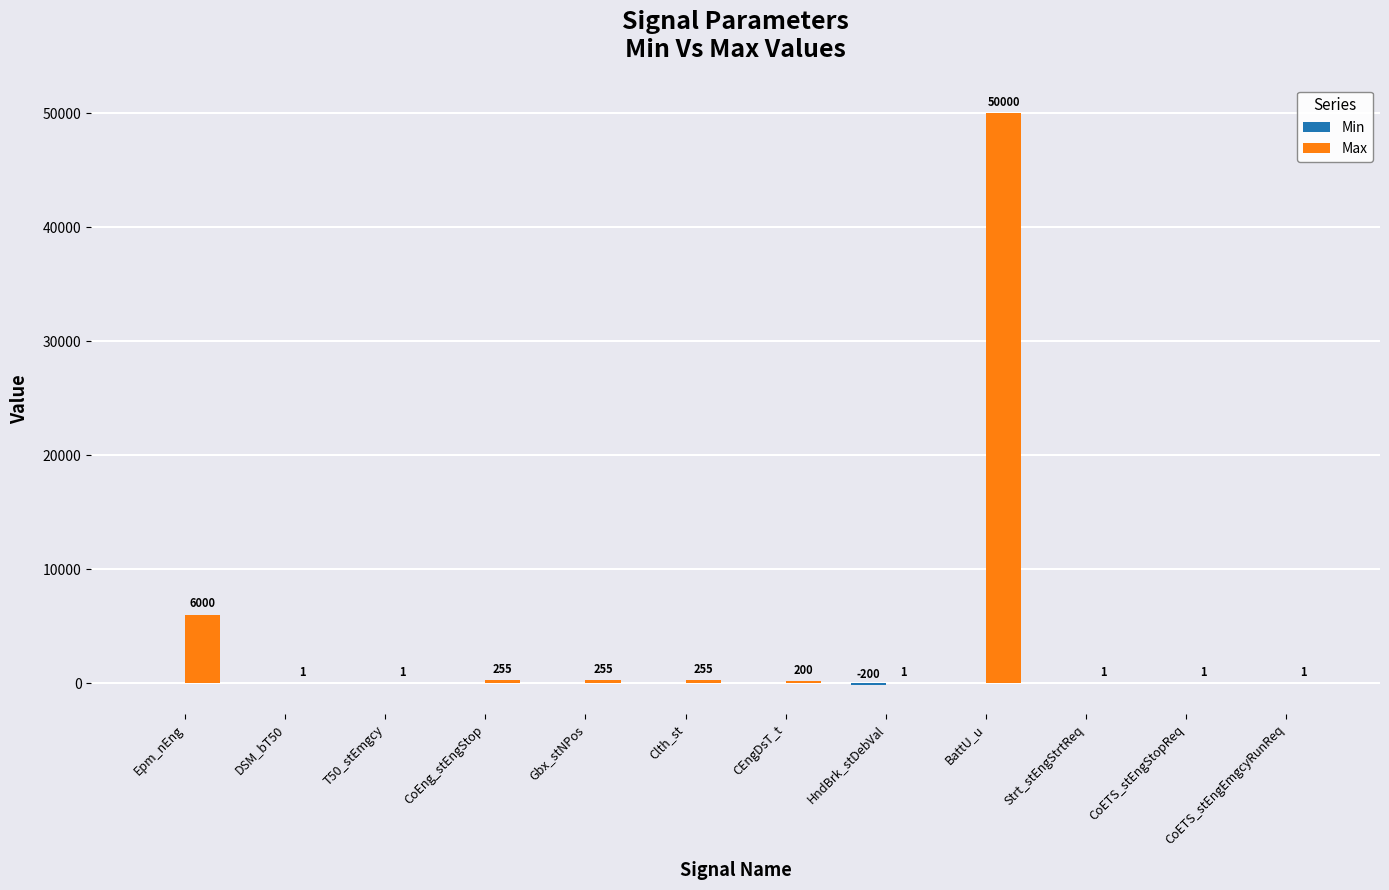

What is the greatest value displayed?

50000